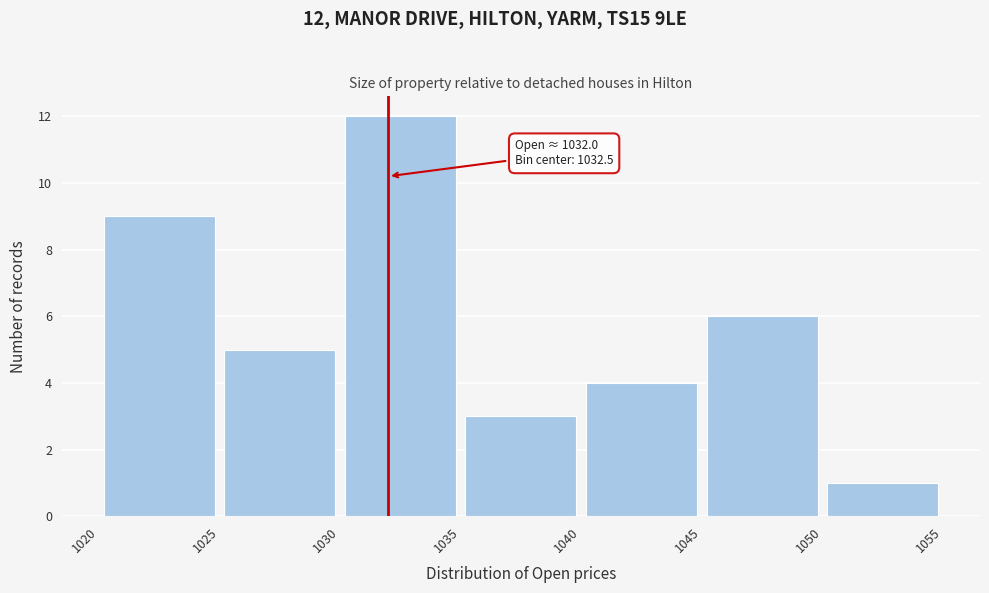

Which range on the x-axis has the tallest bar?

1030 to 1035